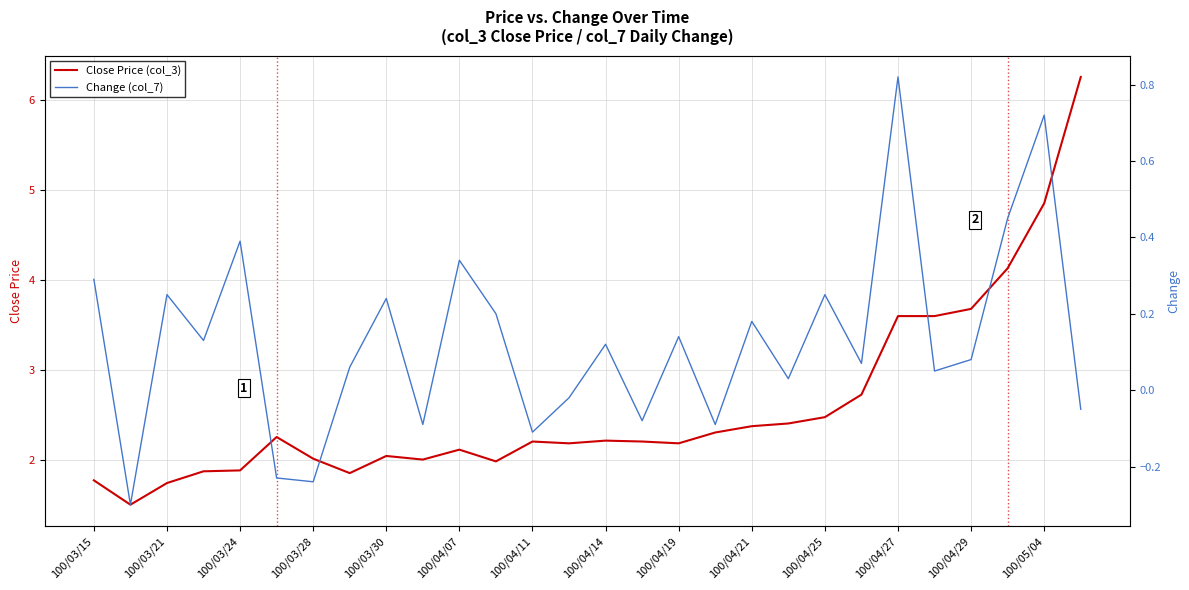

Is it true that Close Price (col_3) equals 3.1 at 100/04/19?

False